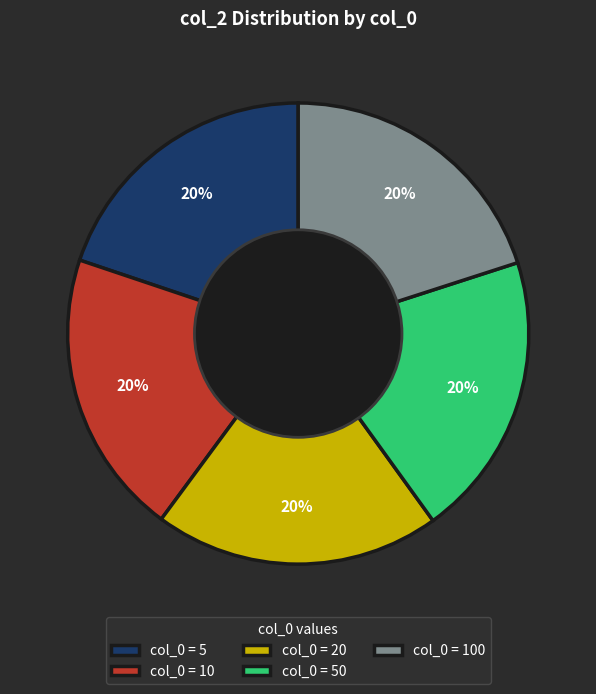

How many segments does this pie chart have?

5